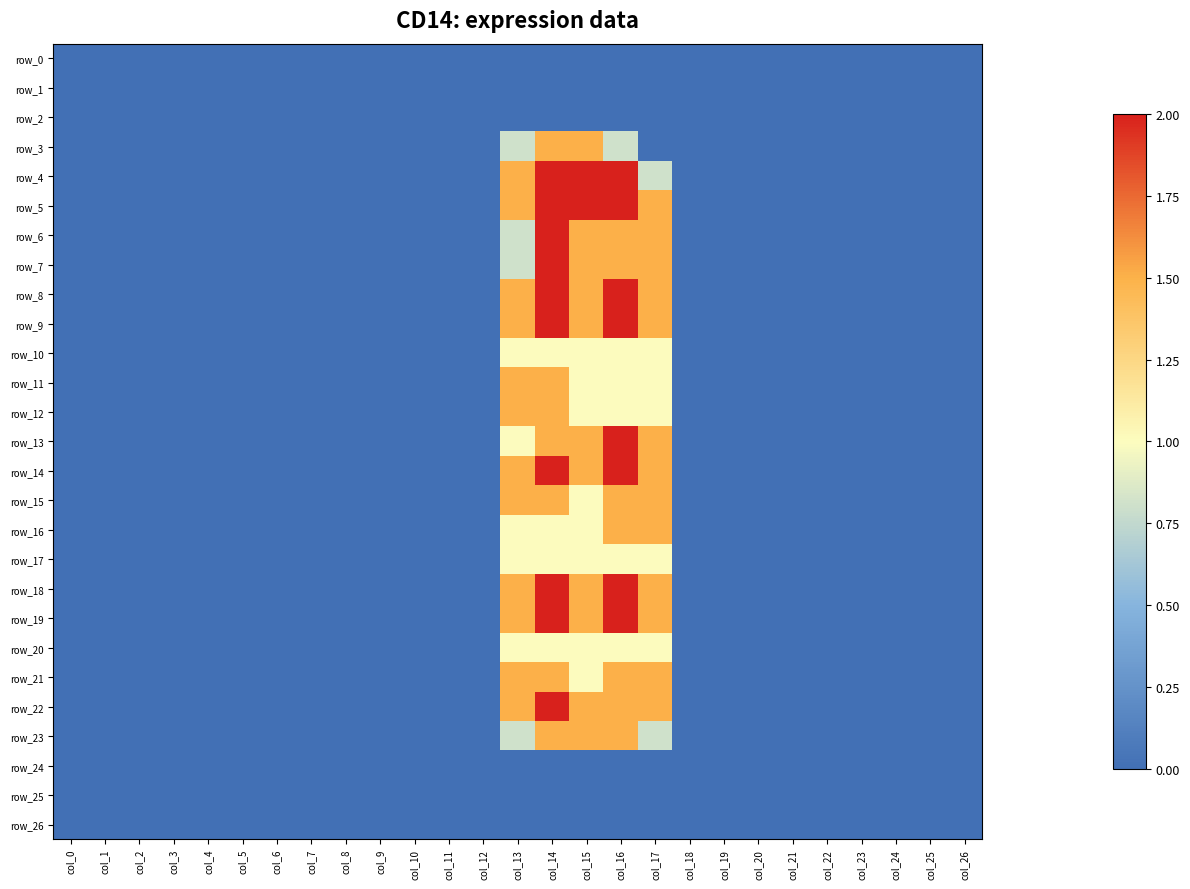

List the labels in order of row_0 value, largest first.

col_0, col_1, col_2, col_3, col_4, col_5, col_6, col_7, col_8, col_9, col_10, col_11, col_12, col_13, col_14, col_15, col_16, col_17, col_18, col_19, col_20, col_21, col_22, col_23, col_24, col_25, col_26